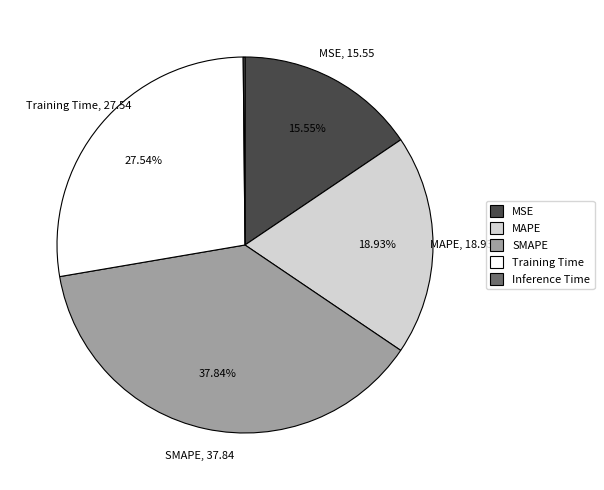

To the nearest percent, what is the difference between the Training Time and SMAPE slice percentages?

10%